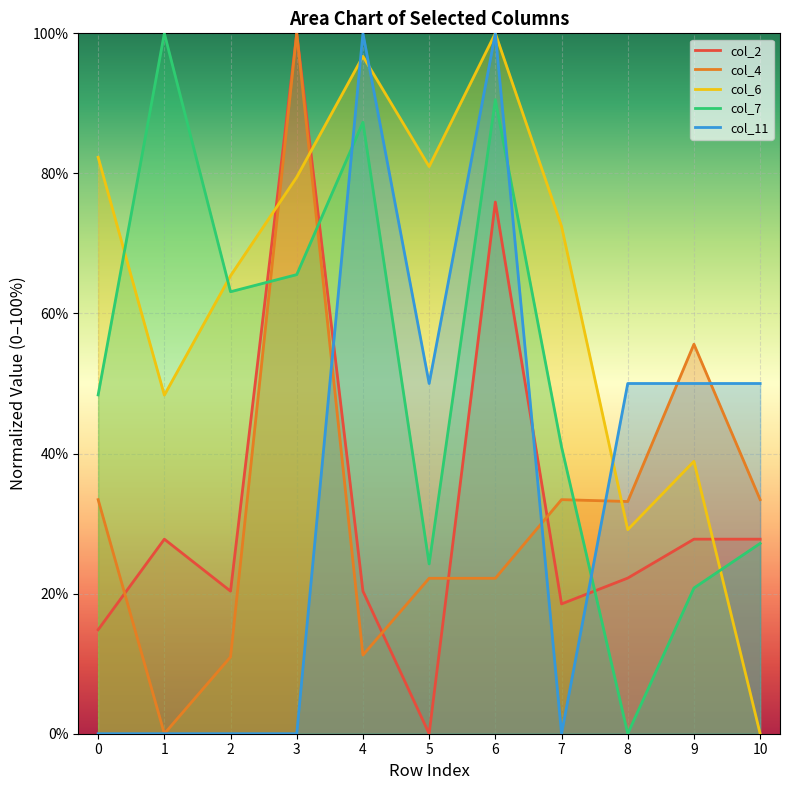

Reading right to left, list all the values displayed in this chart.

col_2: 10=27.8	9=27.8	8=22.2	7=18.5	6=75.9	5=0.0	4=20.4	3=100.0	2=20.4	1=27.8	0=14.8
col_4: 10=33.4	9=55.6	8=33.2	7=33.4	6=22.2	5=22.2	4=11.2	3=100.0	2=11.0	1=0.0	0=33.4
col_6: 10=0.0	9=38.9	8=29.1	7=72.4	6=100.0	5=81.0	4=96.7	3=79.5	2=65.4	1=48.3	0=82.3
col_7: 10=27.2	9=20.8	8=0.0	7=41.0	6=90.5	5=24.2	4=87.3	3=65.5	2=63.1	1=100.0	0=48.4
col_11: 10=50.0	9=50.0	8=50.0	7=0.0	6=100.0	5=50.0	4=100.0	3=0.0	2=0.0	1=0.0	0=0.0